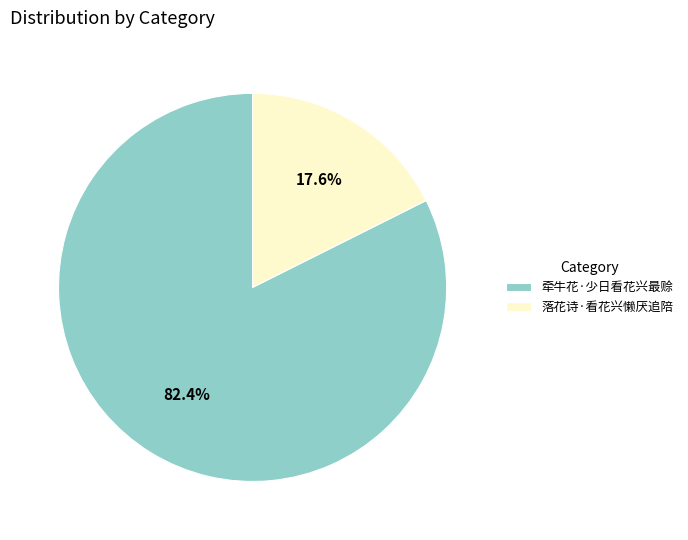

How many segments does this pie chart have?

2